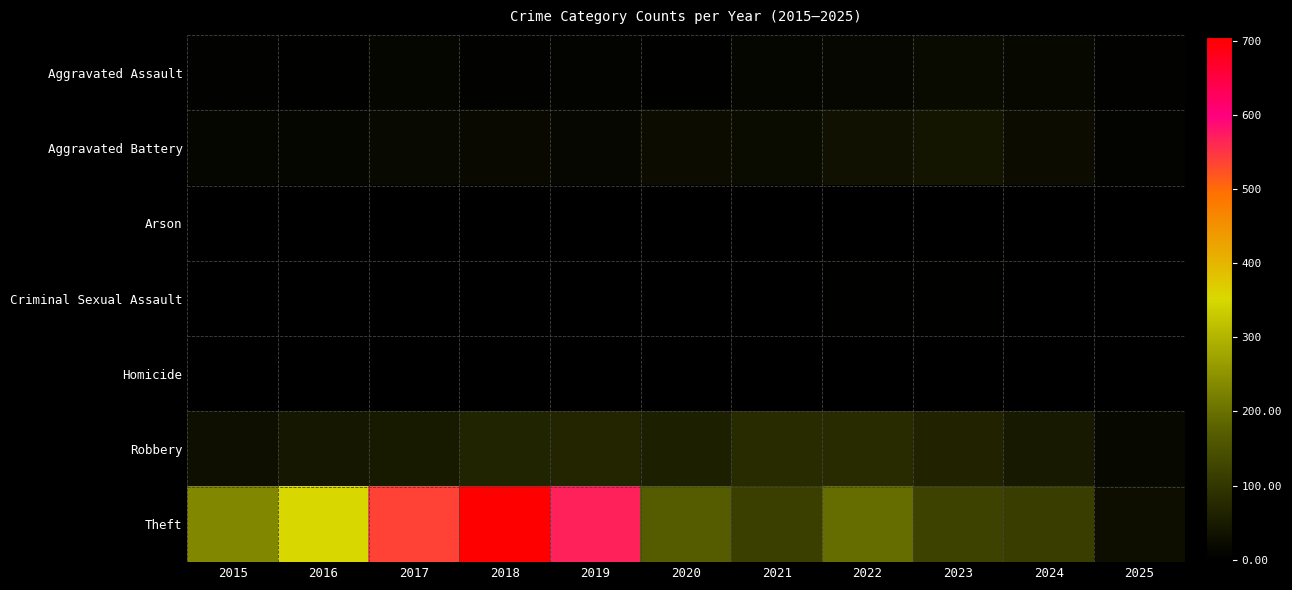

At how many categories does at least one series exceed 635?

1